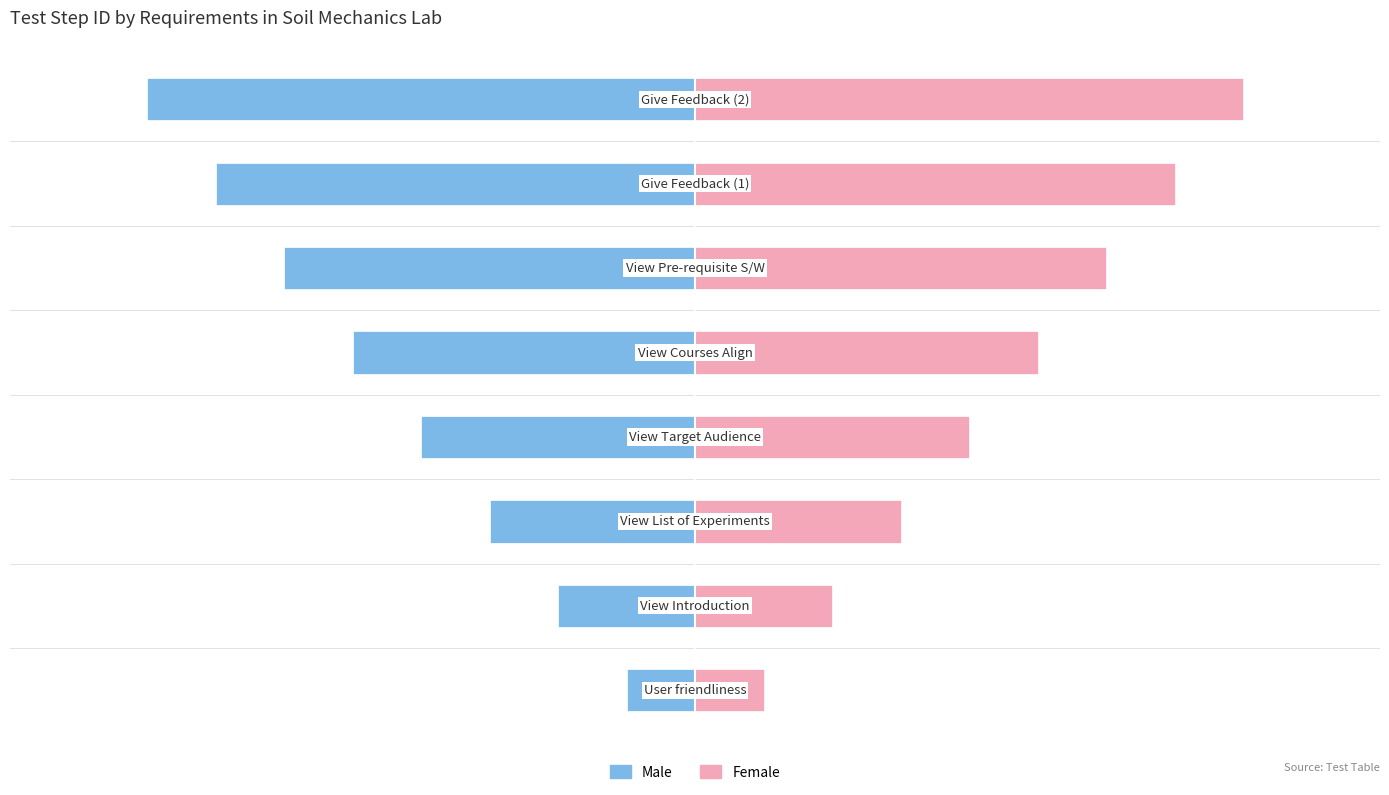

The value of Male at 2 is -3. True or false?

True